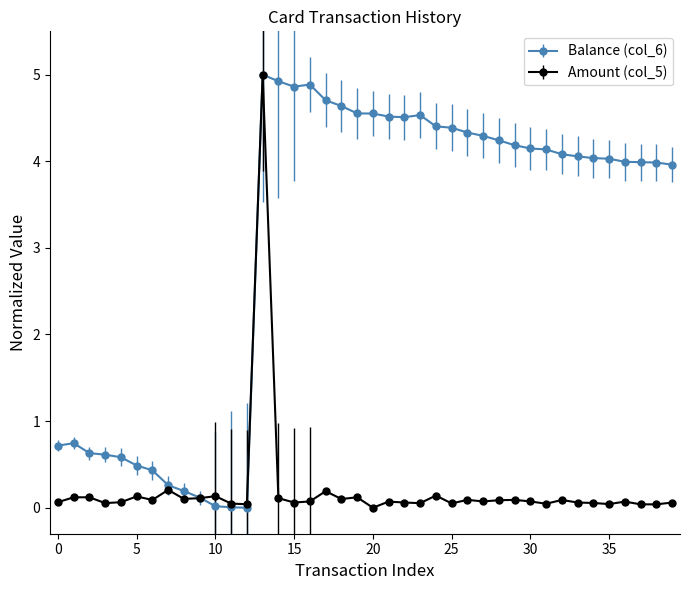

List the series in order of their overall mean, lowest first.

Amount (col_5), Balance (col_6)